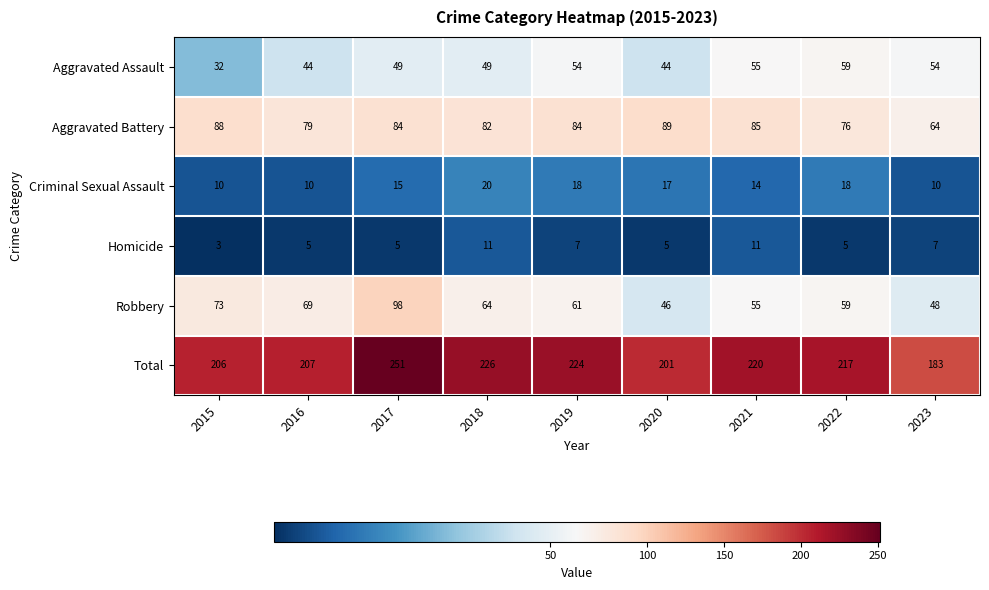

The Robbery series shows 48 at 2023. True or false?

True